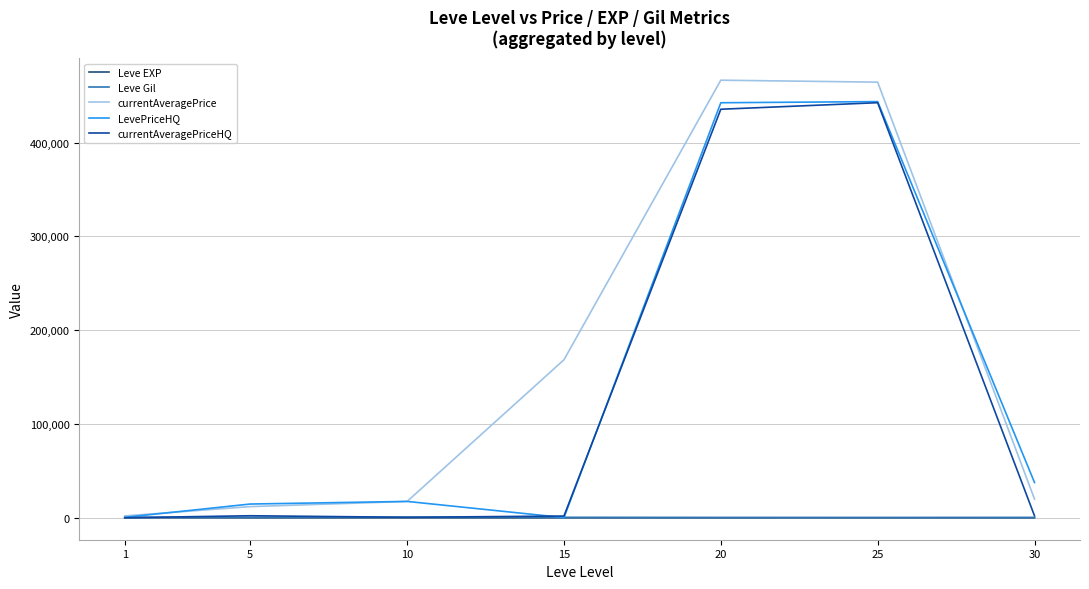

Is the value of currentAveragePriceHQ at 30 greater than the value of LevePriceHQ at 10?

No